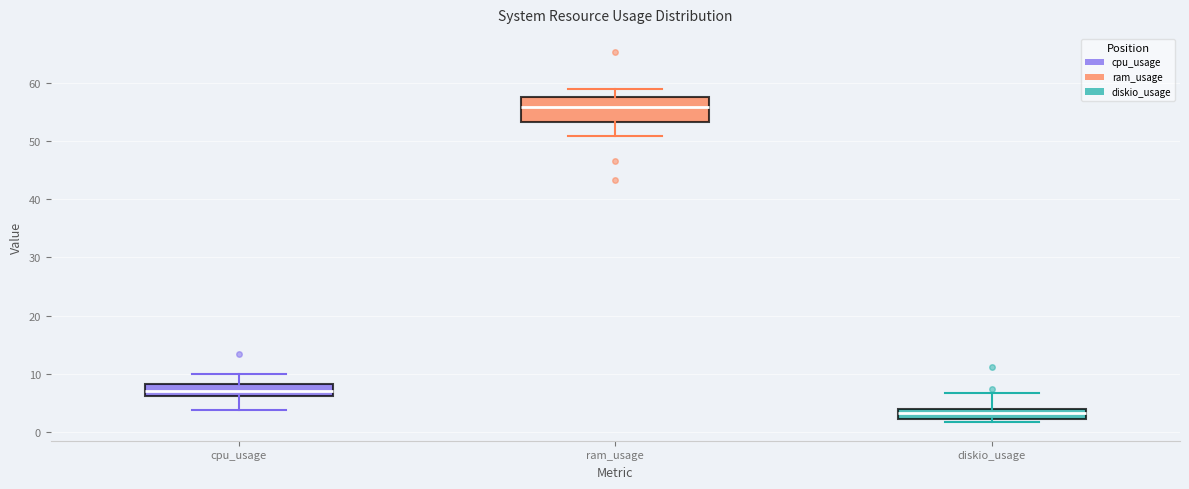

Reading left to right, read every box against the y-axis: the position of its median line, the range the box covers, and the ends of its whiskers. The values are not printed on the chart, so give them approximately, as read against the axis.

cpu_usage: median 7, box 6 to 8, whiskers 4 to 10
ram_usage: median 56, box 53 to 58, whiskers 51 to 59
diskio_usage: median 3, box 2 to 4, whiskers 2 (just below the box's lower edge) to 7